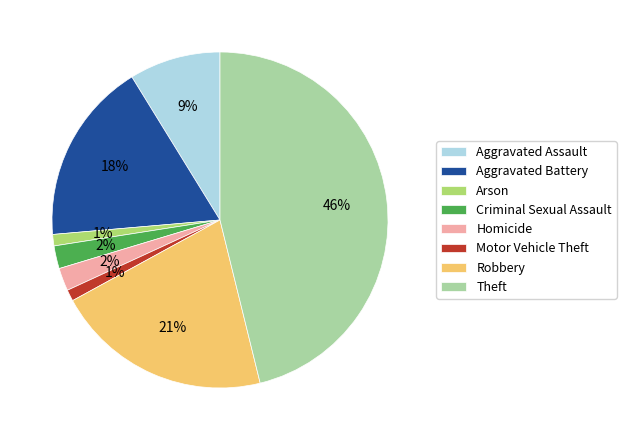

The Homicide slice represents 15% of the pie. True or false?

False